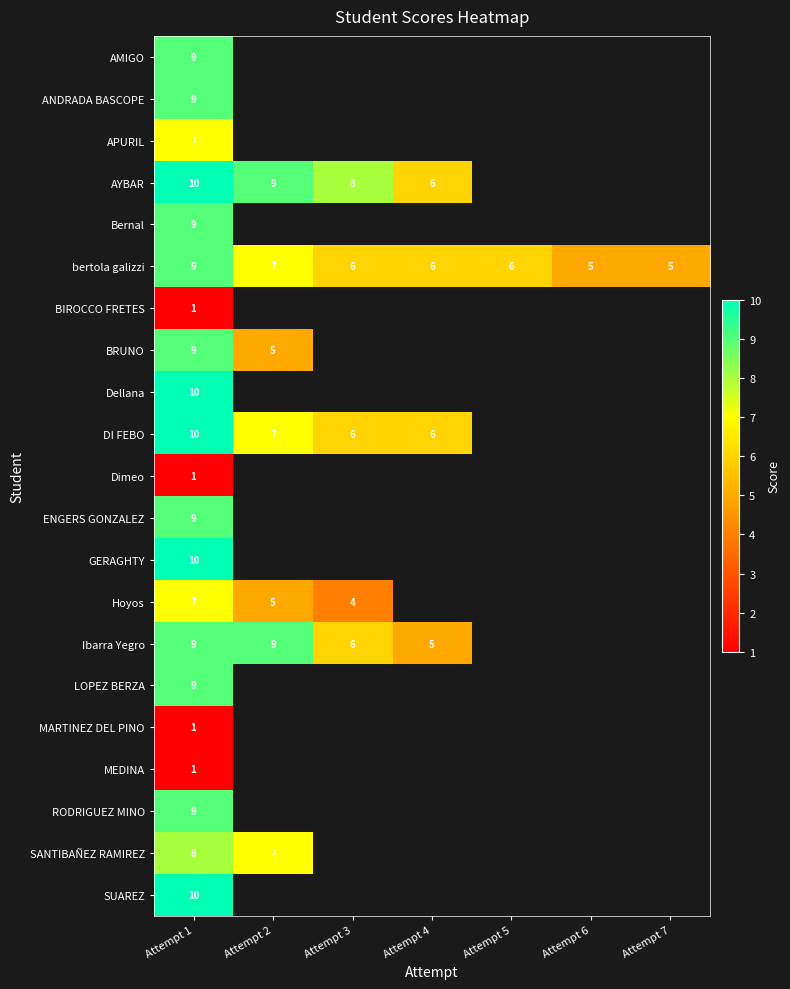

The value of BRUNO at Attempt 1 is 3. True or false?

False